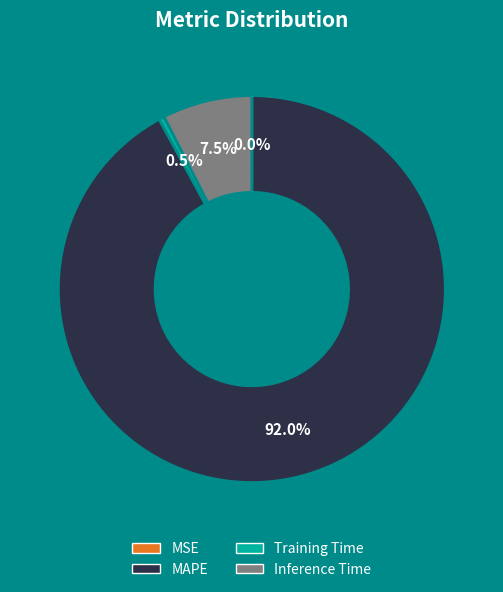

What is the majority slice?

MAPE